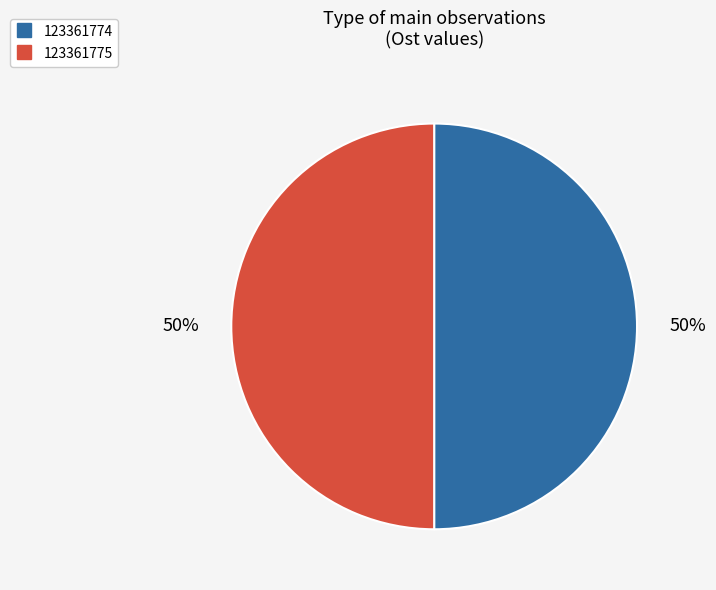

Combined, do 123361775 and 123361774 account for over 50%?

Yes